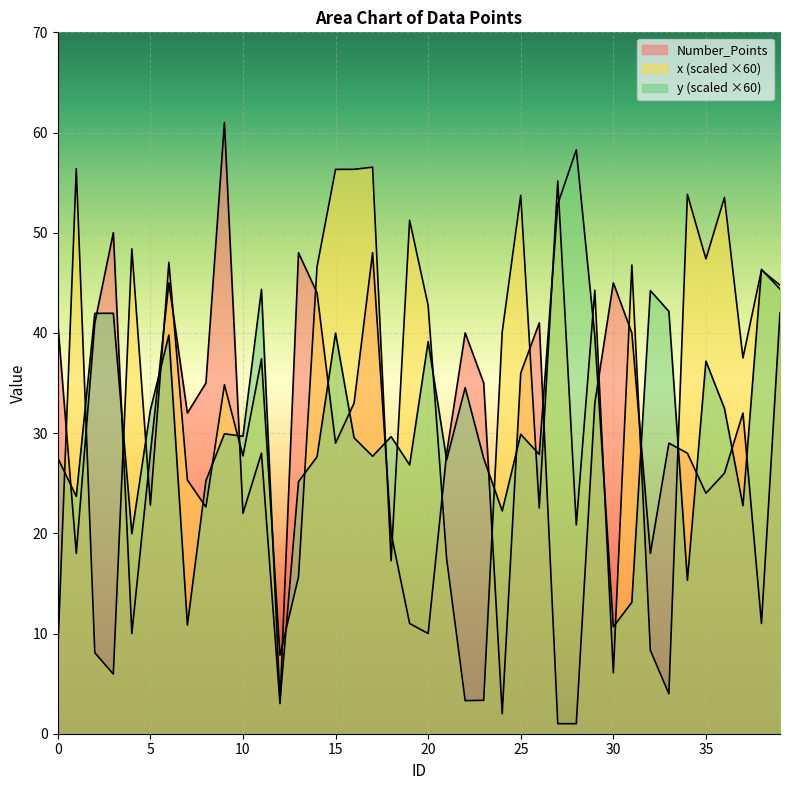

At which category is the sum across all series the highest?

17